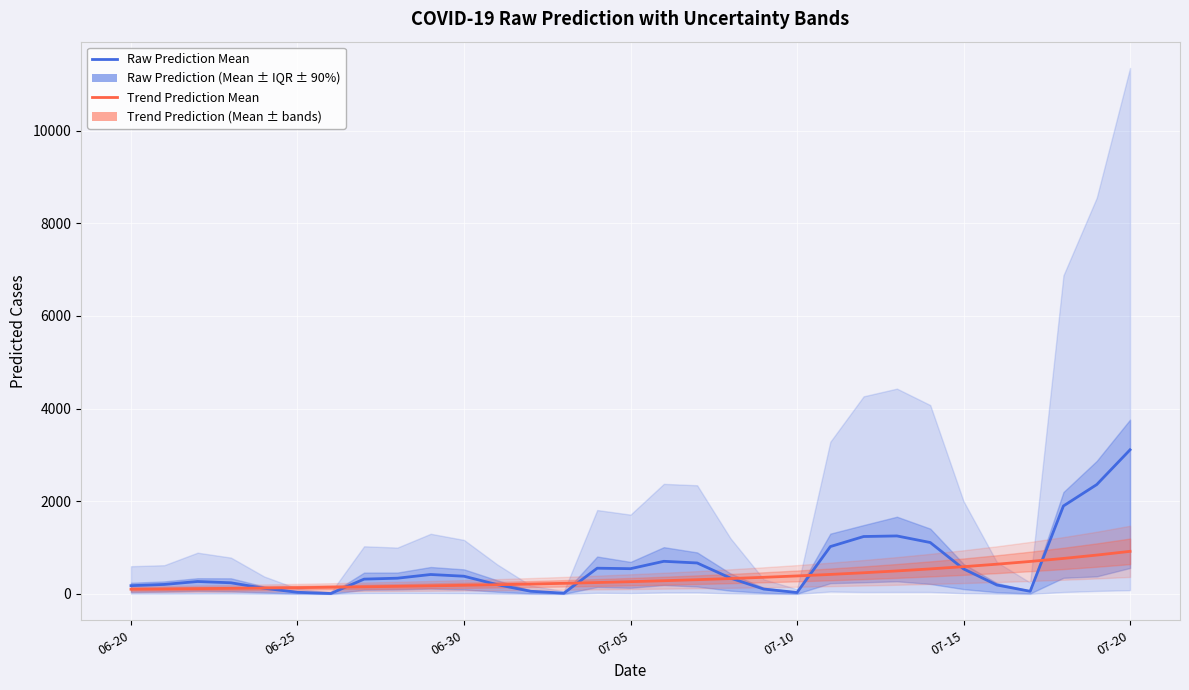

What is the average value of the Raw Prediction Mean series?

598.4